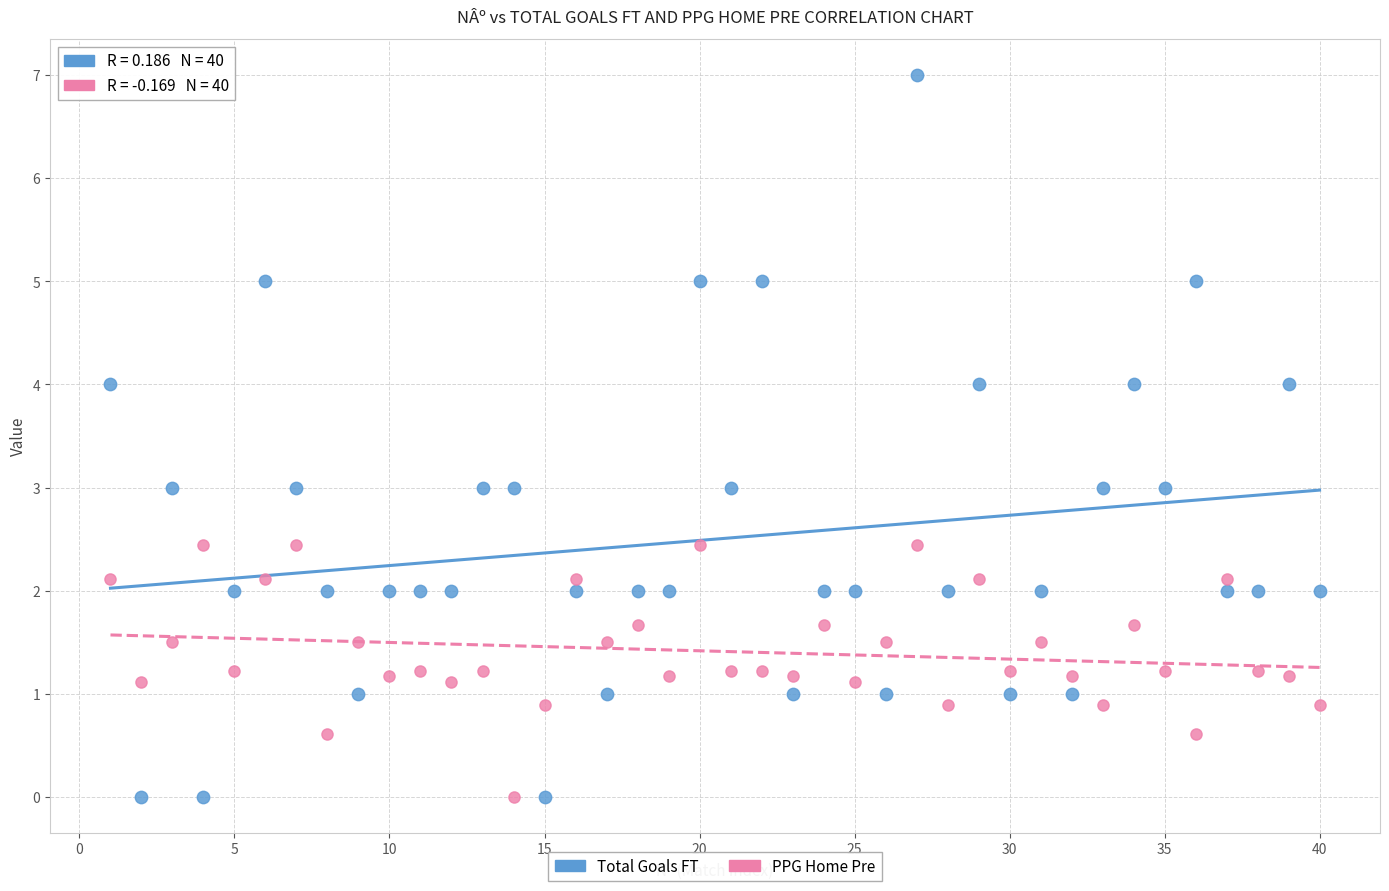

Which series has the largest Y range (max minus min)?

Total Goals FT